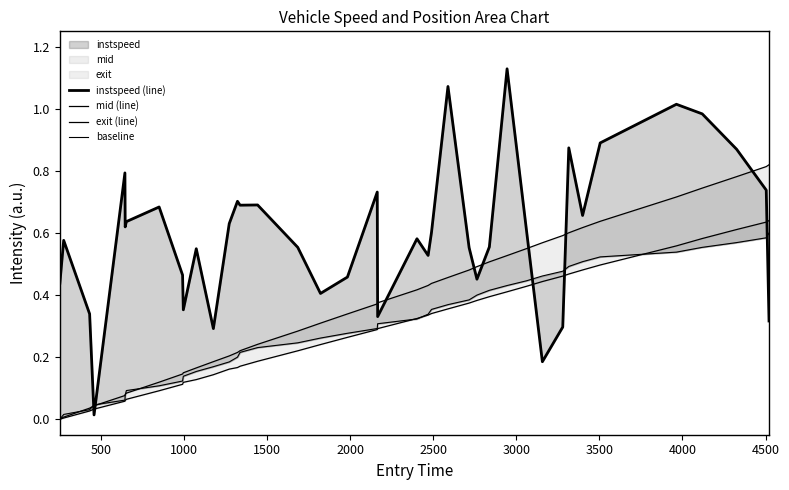

True or false: mid (line) has more than 0 interior local peaks.

False